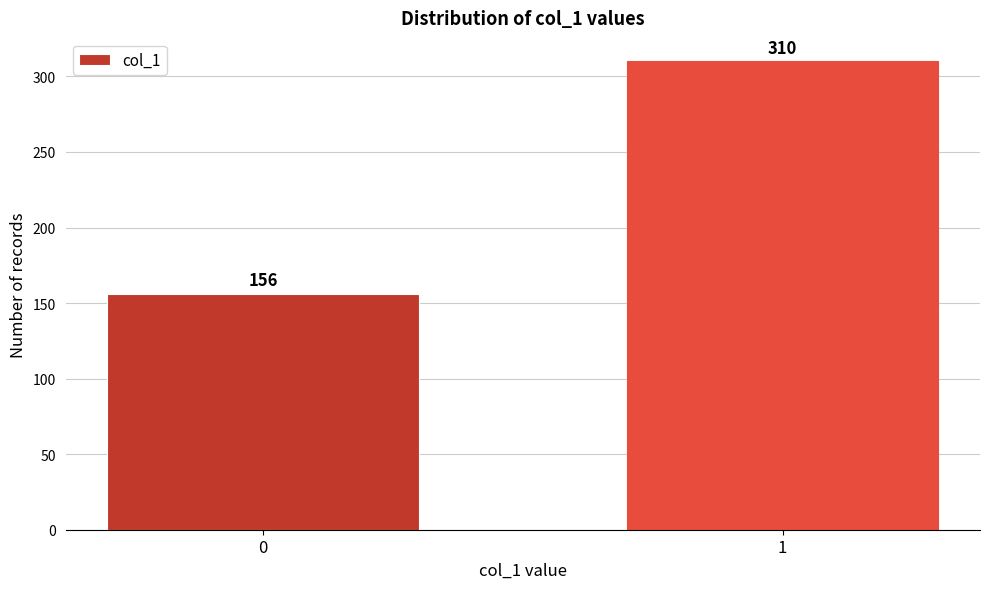

Reading right to left, transcribe all the data shown in this chart.

310	156